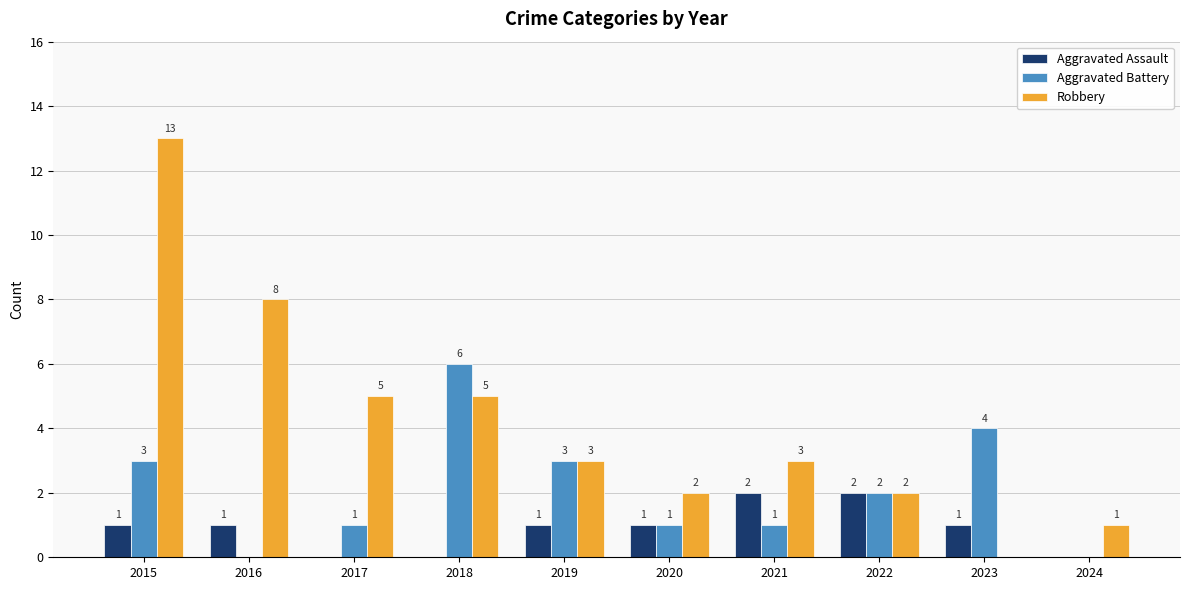

What is the sum of the Robbery values at 2024 and 2016?

9